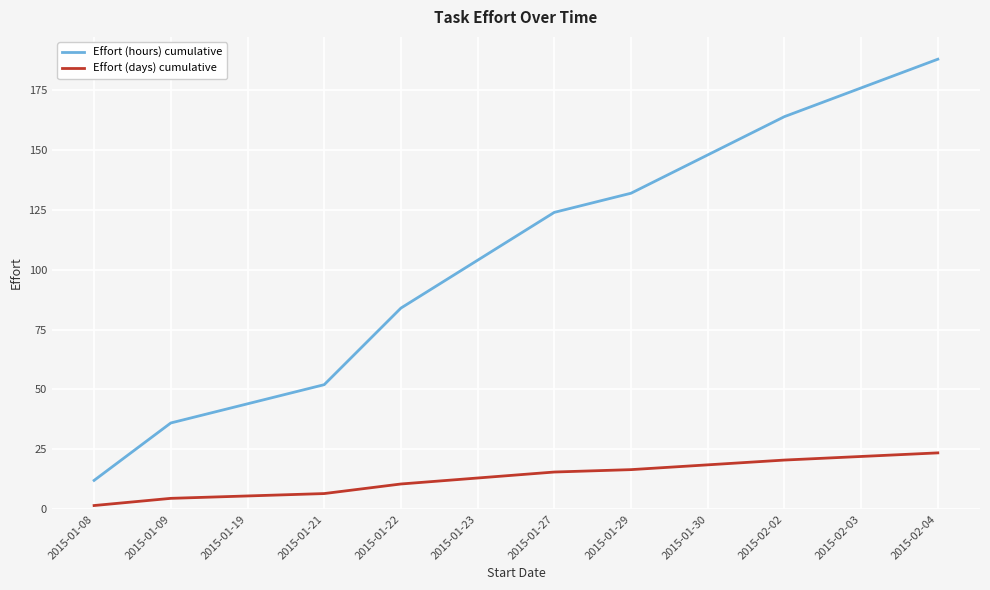

Is this an area chart (filled region under the line)?

No